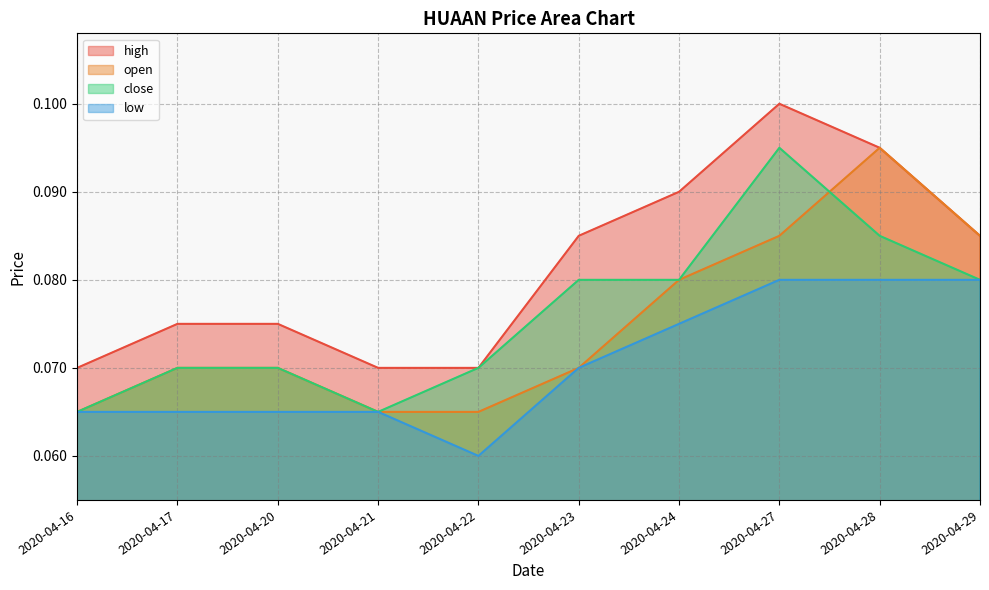

What is the highest value of the close series?

0.1